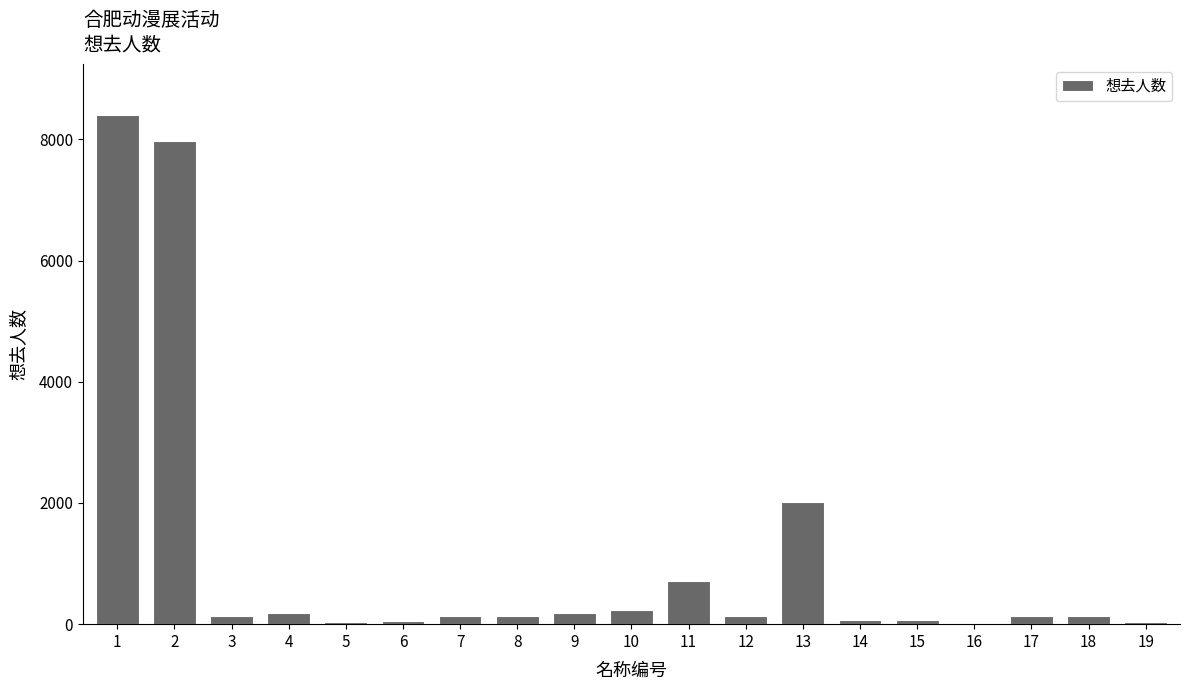

What is the sum of all values?

20780